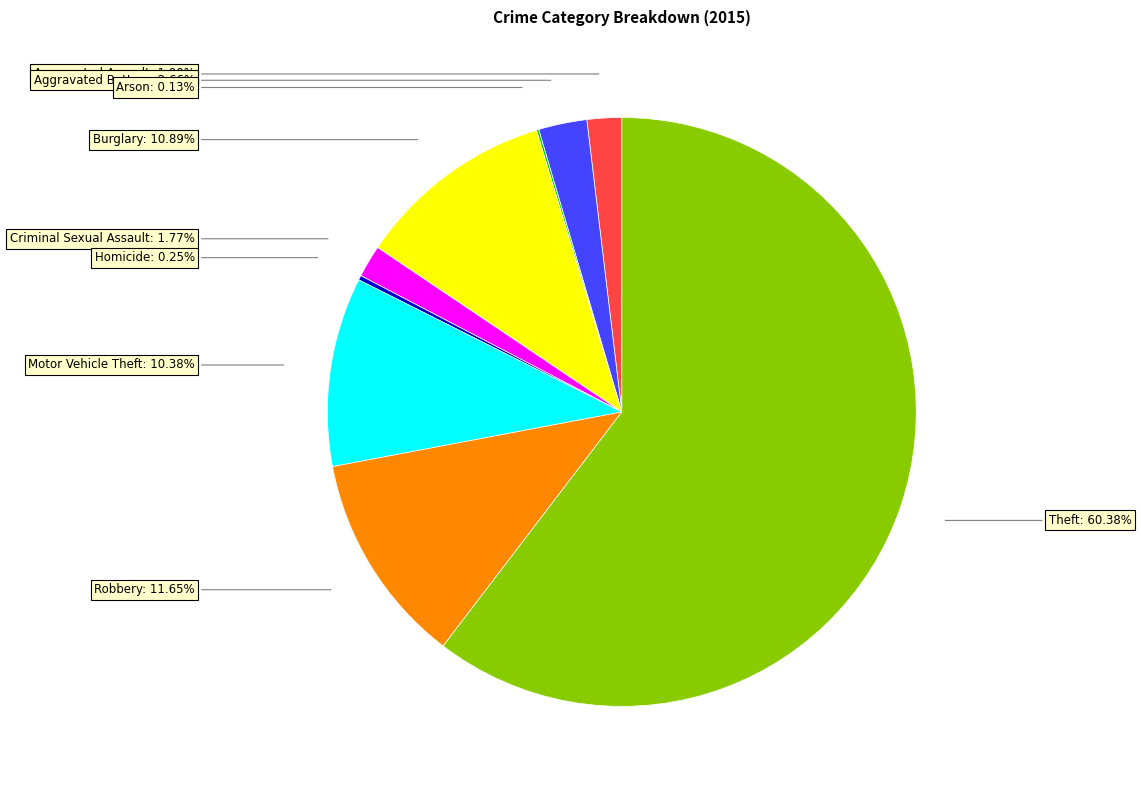

Is there any slice that represents more than half of the pie?

Yes